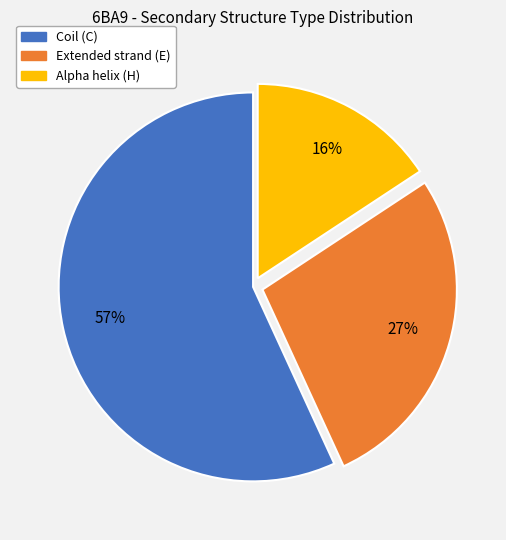

How many segments does this pie chart have?

3